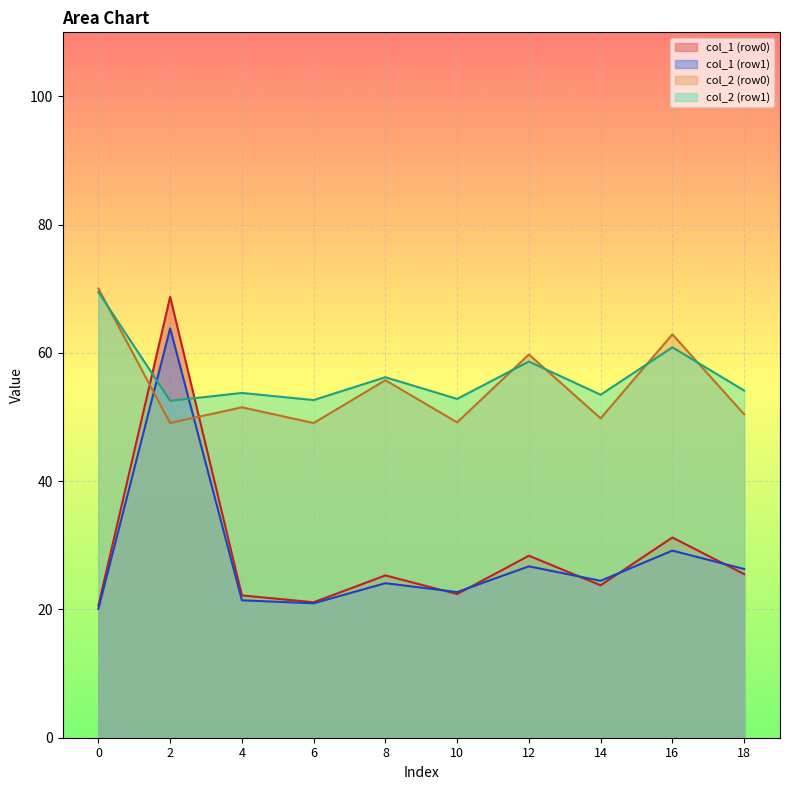

Where do col_1 (row1) and col_2 (row1) first cross each other?

0 and 2